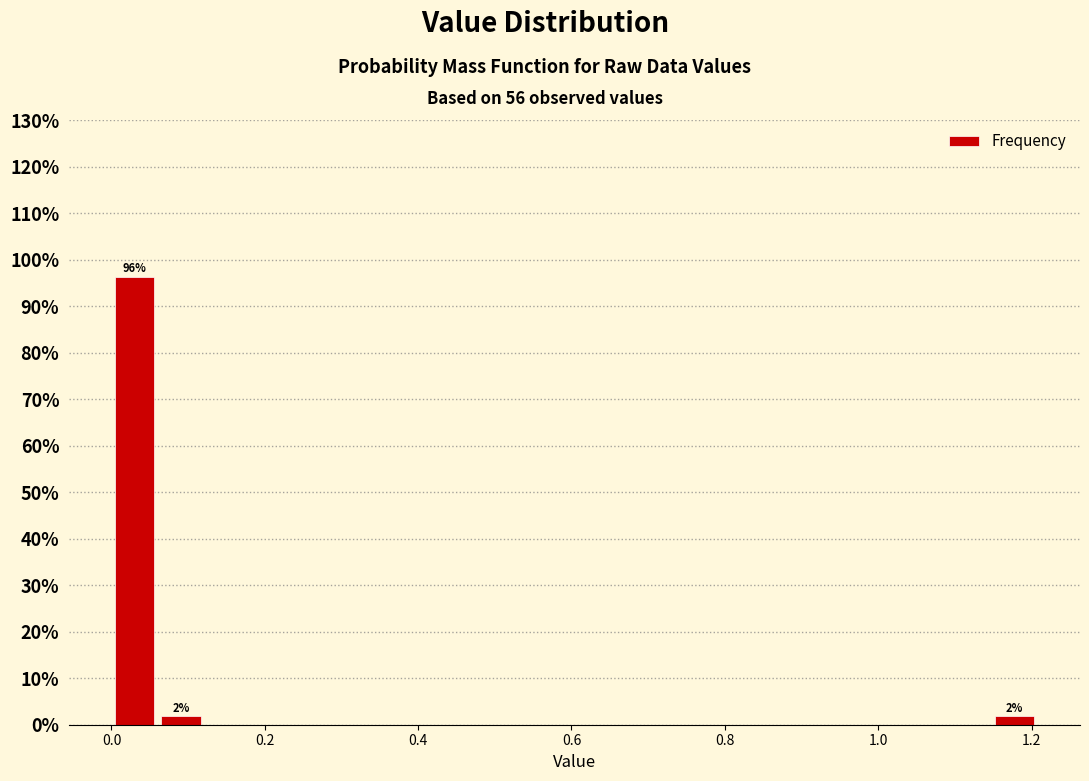

Around what value on the x-axis is the tallest bar? Give the approximate position of its centre, as read against the axis.

0.04